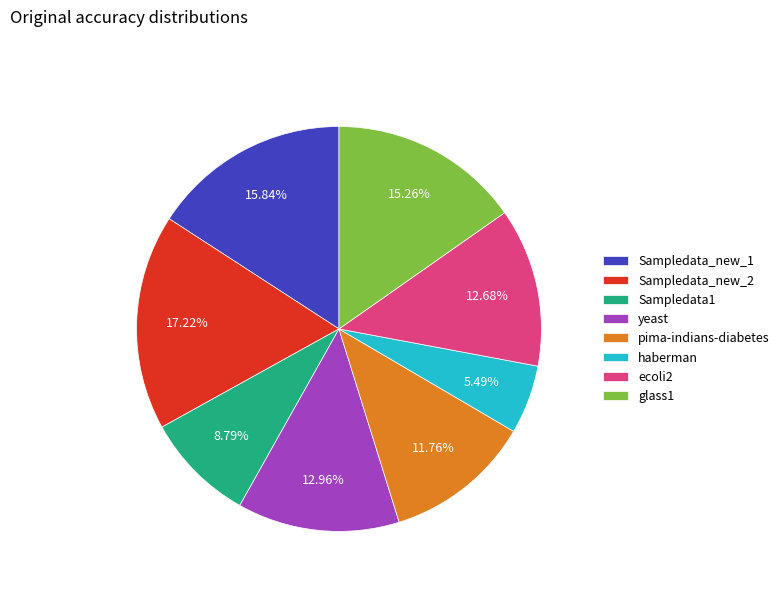

Which slice is the smallest?

haberman